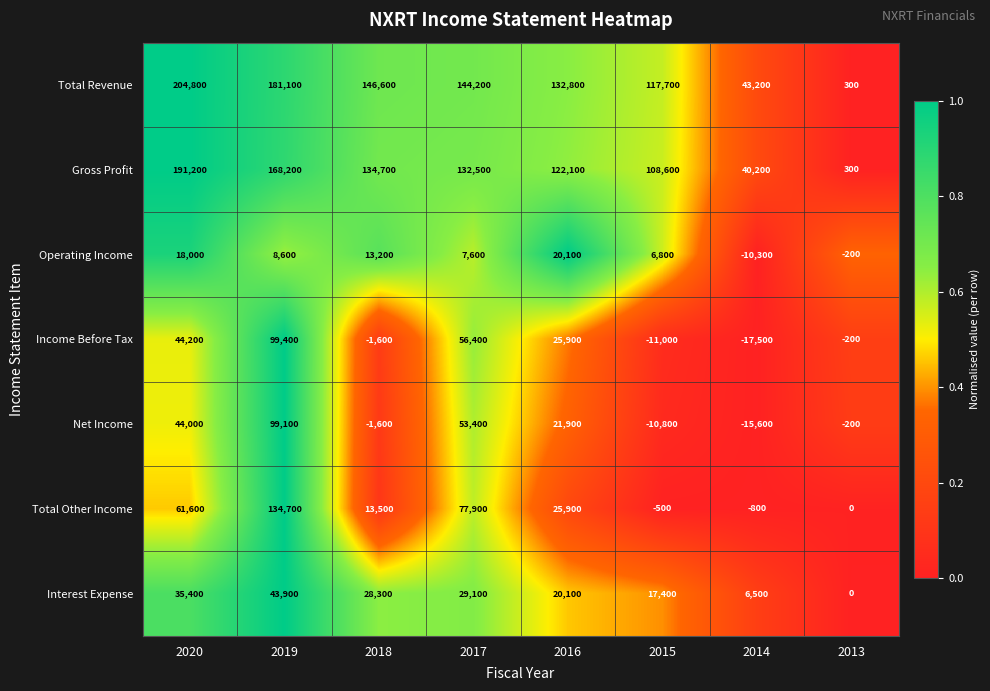

At which label is Total Other Income closest to 66950?

2020